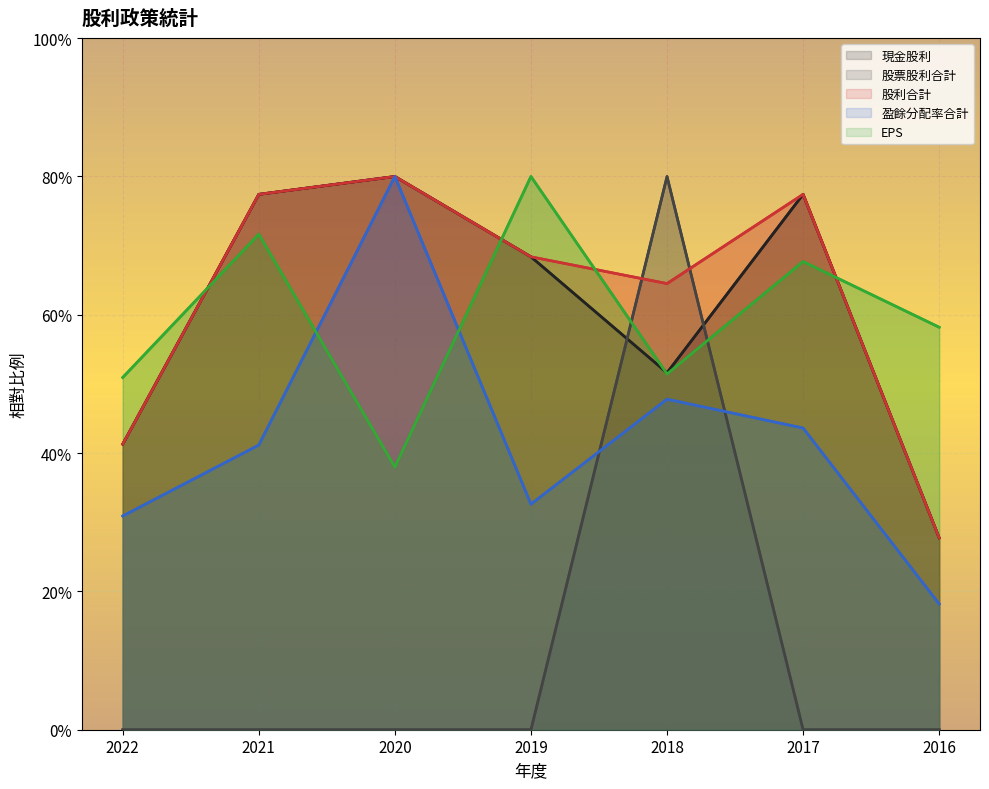

How many lines are shown in the chart?

5